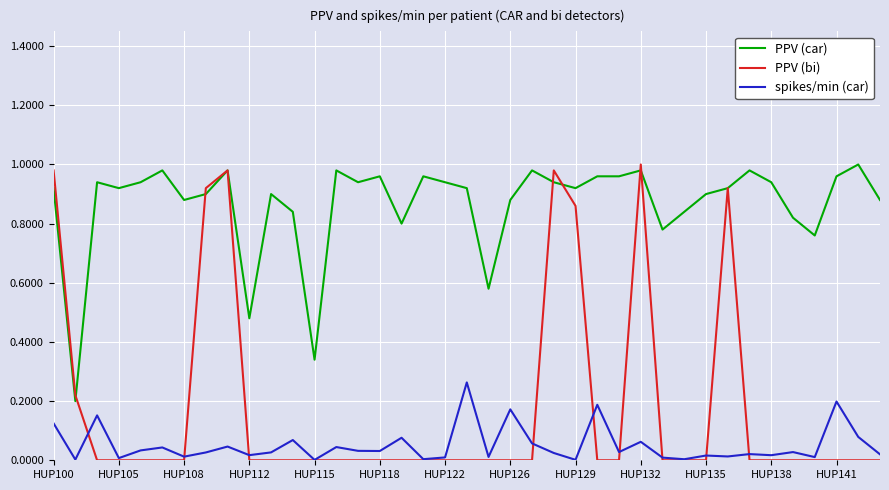

Which series has the largest range (max minus min)?

PPV (bi)